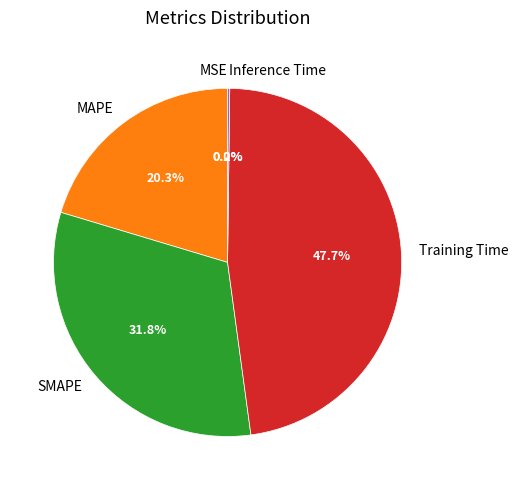

To the nearest percent, what is the average slice percentage?

20%